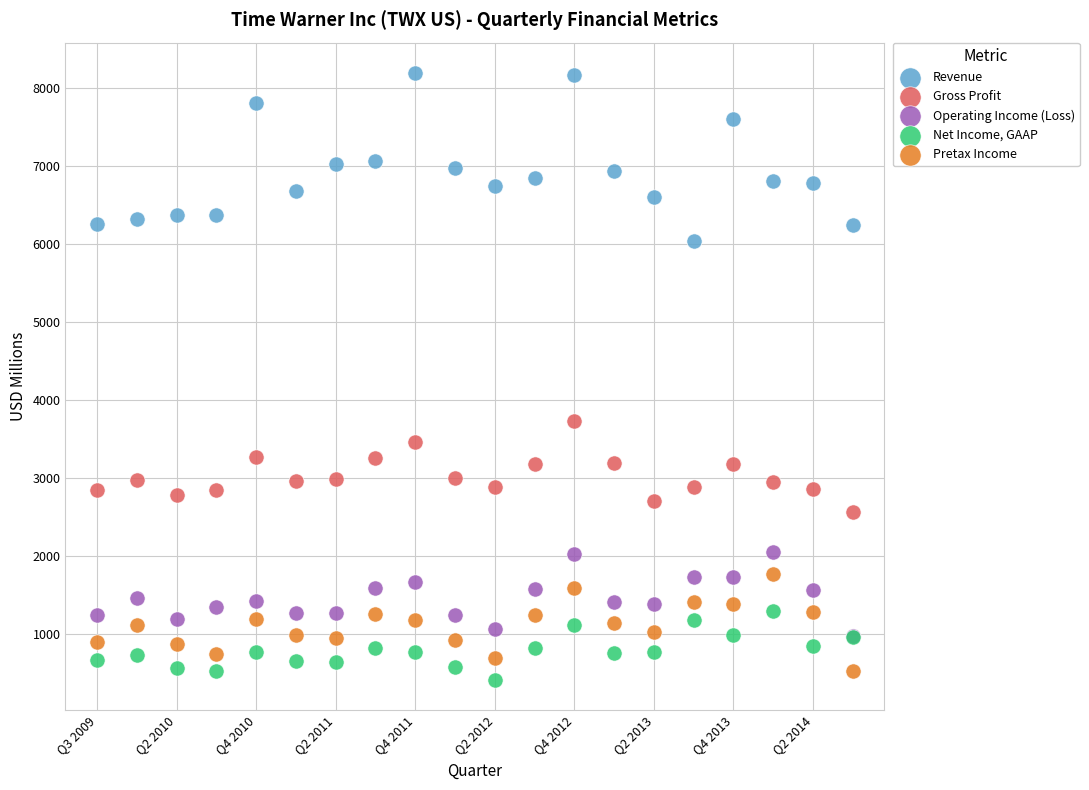

Across all series, what Y value is closest to 4303?

3728